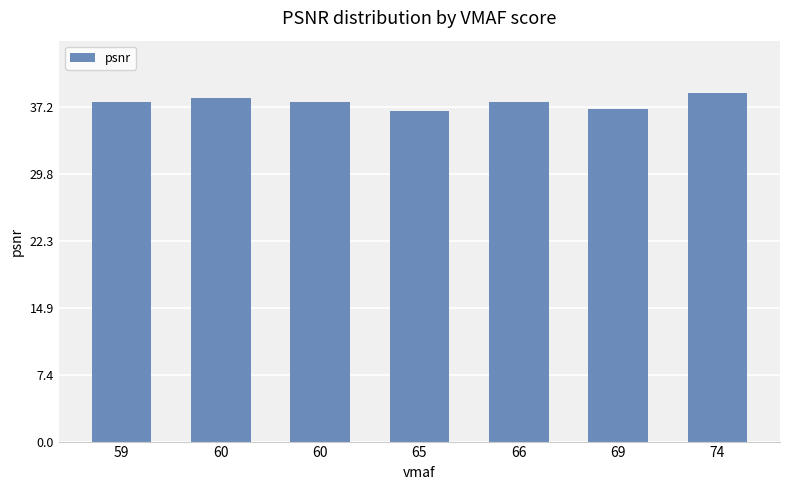

How many bars are there in total?

7